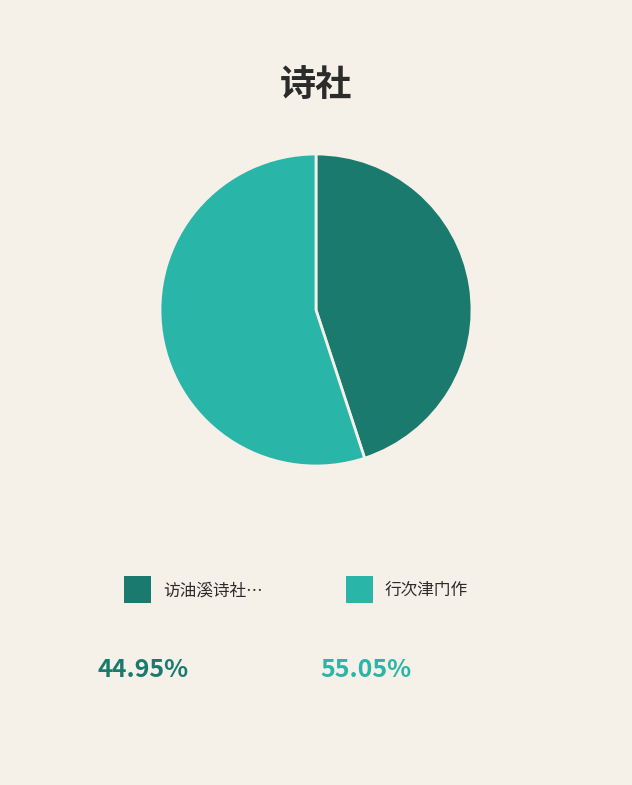

Is there any slice that represents more than half of the pie?

Yes